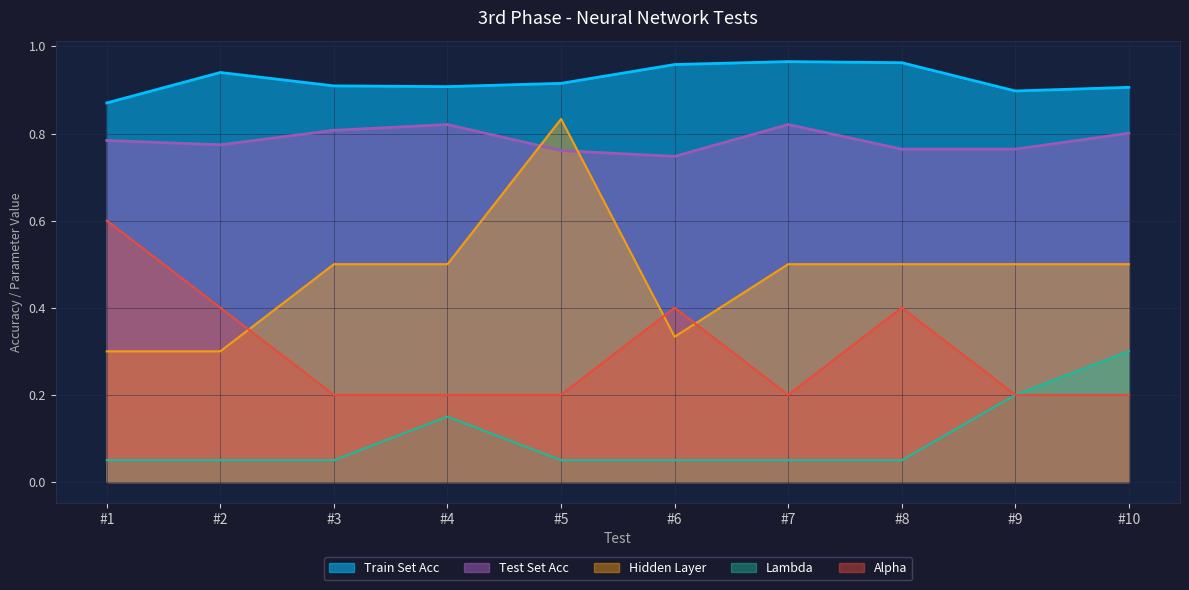

What is the difference between the highest and lowest values at #6?

0.9